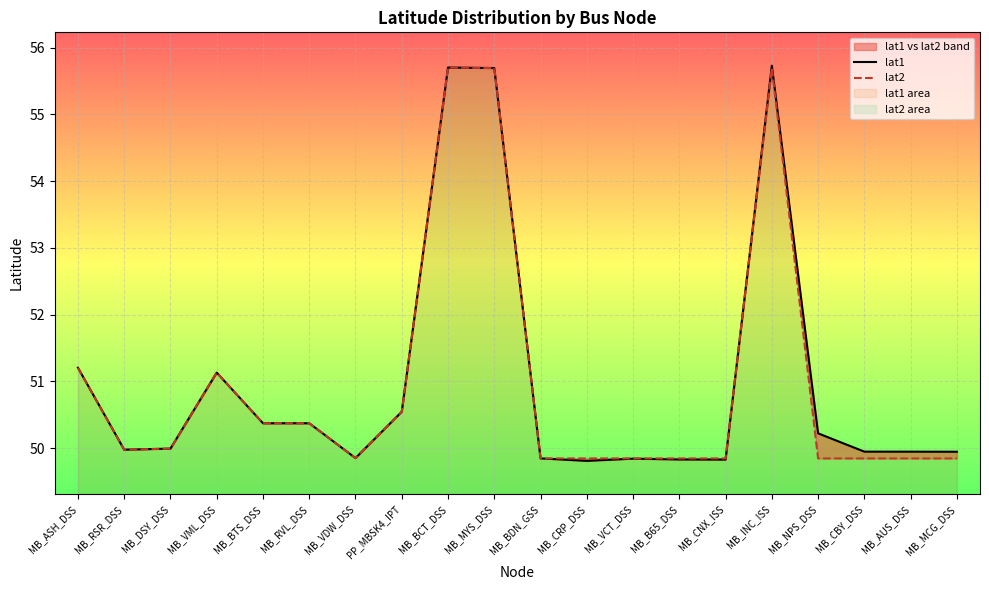

List the labels in order of lat1 value, largest first.

MB_INC_ISS, MB_BCT_DSS, MB_MYS_DSS, MB_ASH_DSS, MB_VML_DSS, PP_MBSK4_IPT, MB_RVL_DSS, MB_BTS_DSS, MB_NPS_DSS, MB_DSY_DSS, MB_RSR_DSS, MB_CBY_DSS, MB_AUS_DSS, MB_MCG_DSS, MB_VDW_DSS, MB_BDN_GSS, MB_VCT_DSS, MB_B65_DSS, MB_CNX_ISS, MB_CRP_DSS